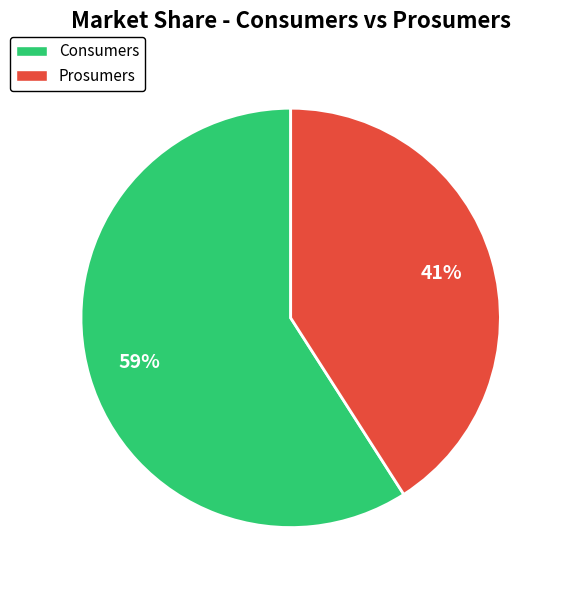

Is Prosumers the majority of the pie?

No